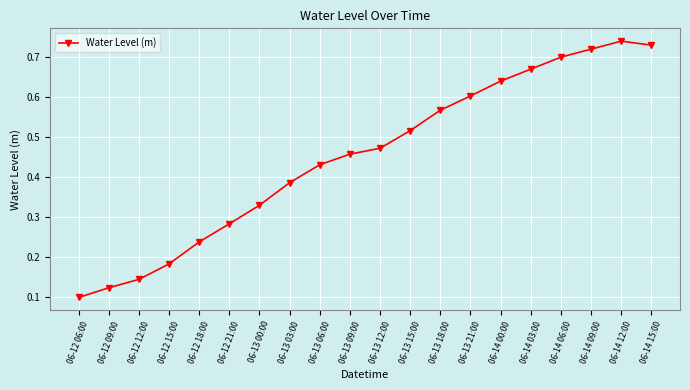

What is the change in value from 06-12 18:00 to 06-13 09:00?

+0.2